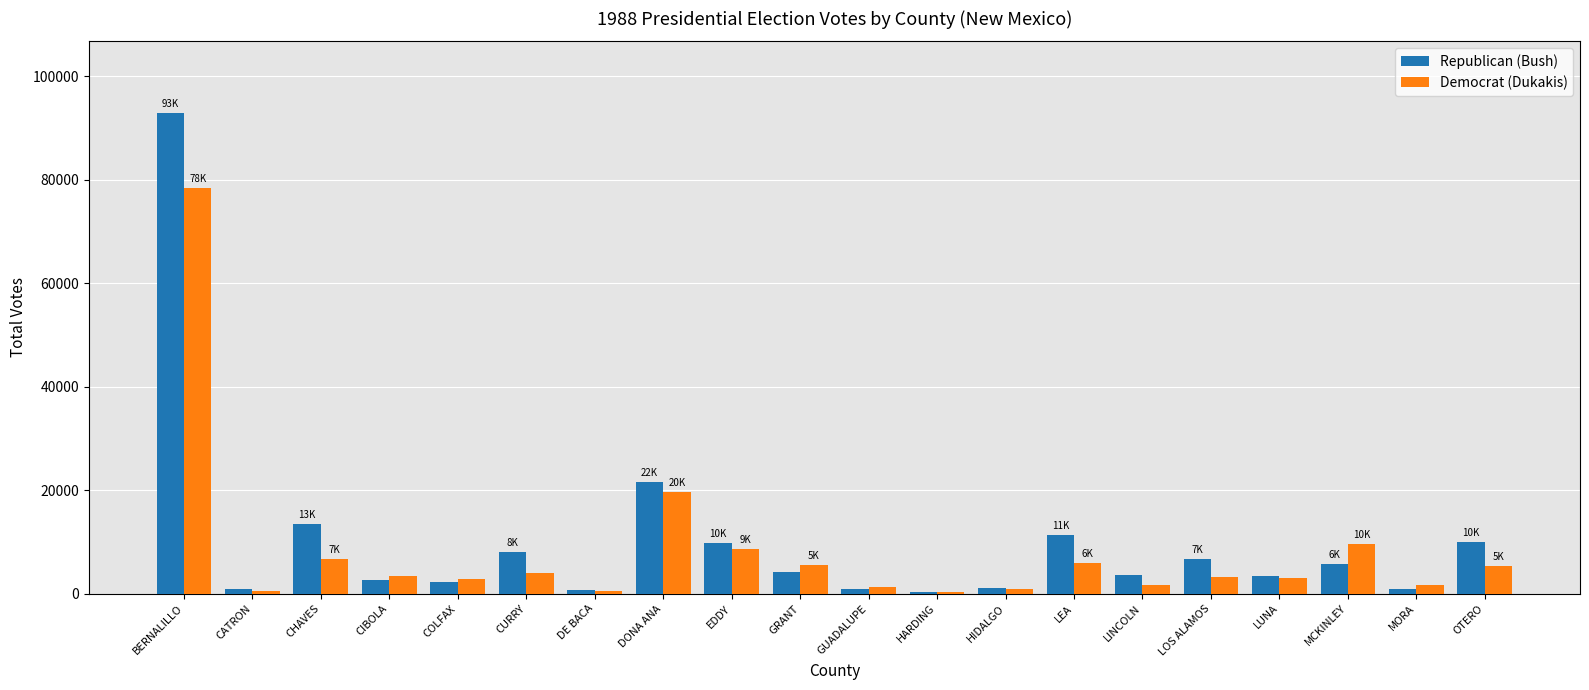

Which series has the largest total across all categories?

Republican (Bush)